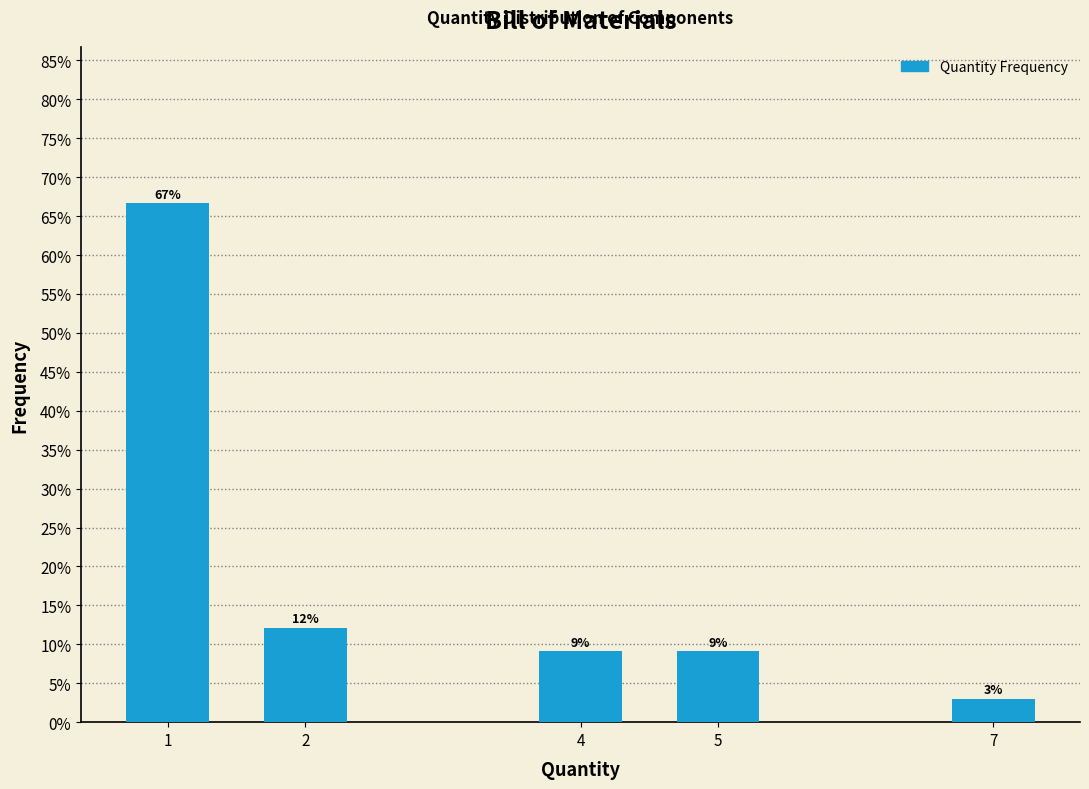

Are the bars horizontal?

No